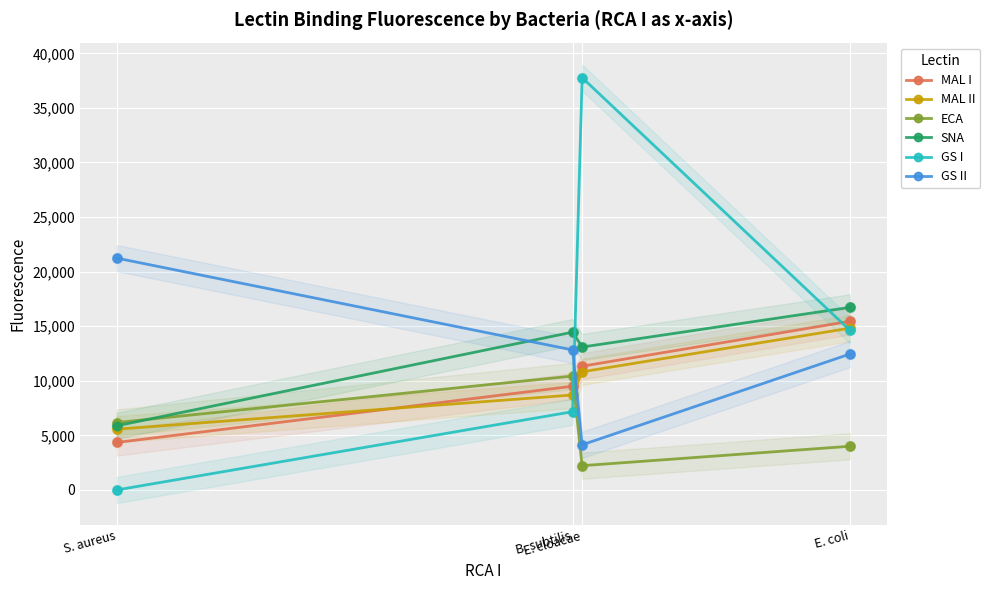

What is the total value across all series at B. subtilis?

63090